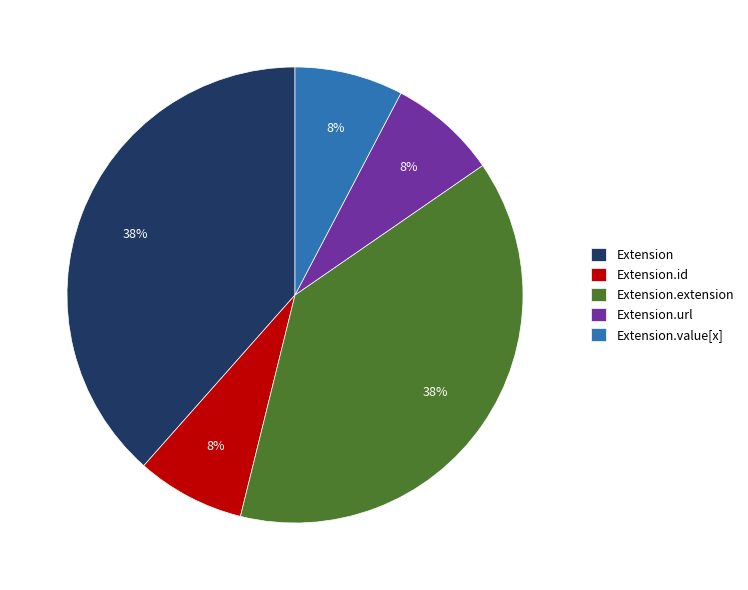

Do Extension and Extension.url together represent more than half of the pie?

No